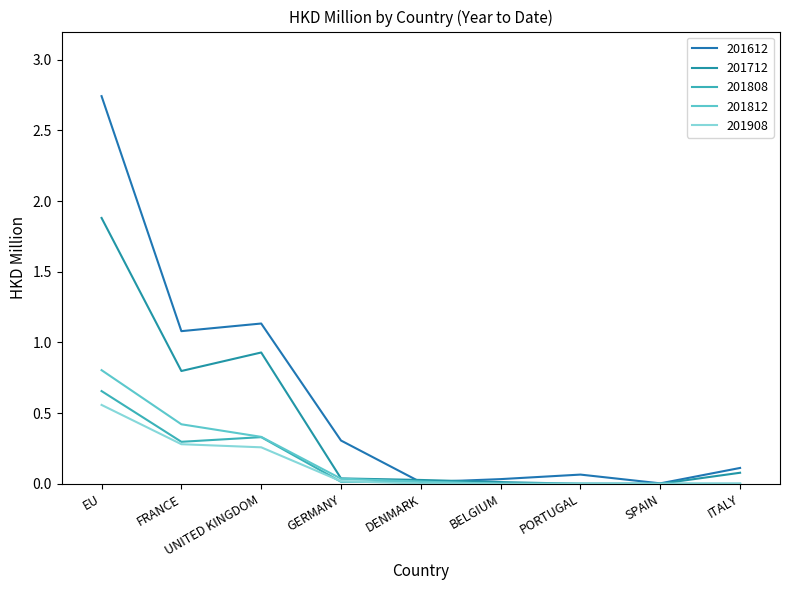

Which series changed the most between FRANCE and GERMANY?

201612